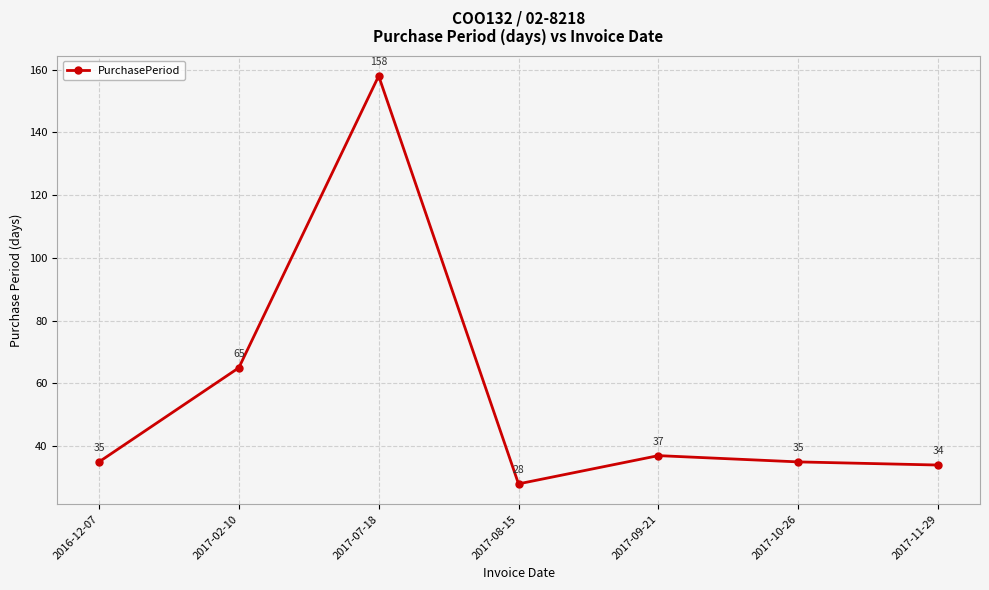

Where is the first local maximum?

2017-07-18